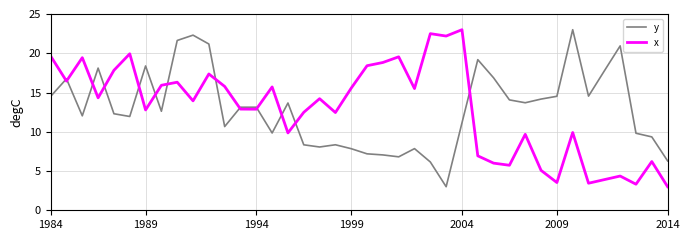

True or false: x and y cross at least once.

True